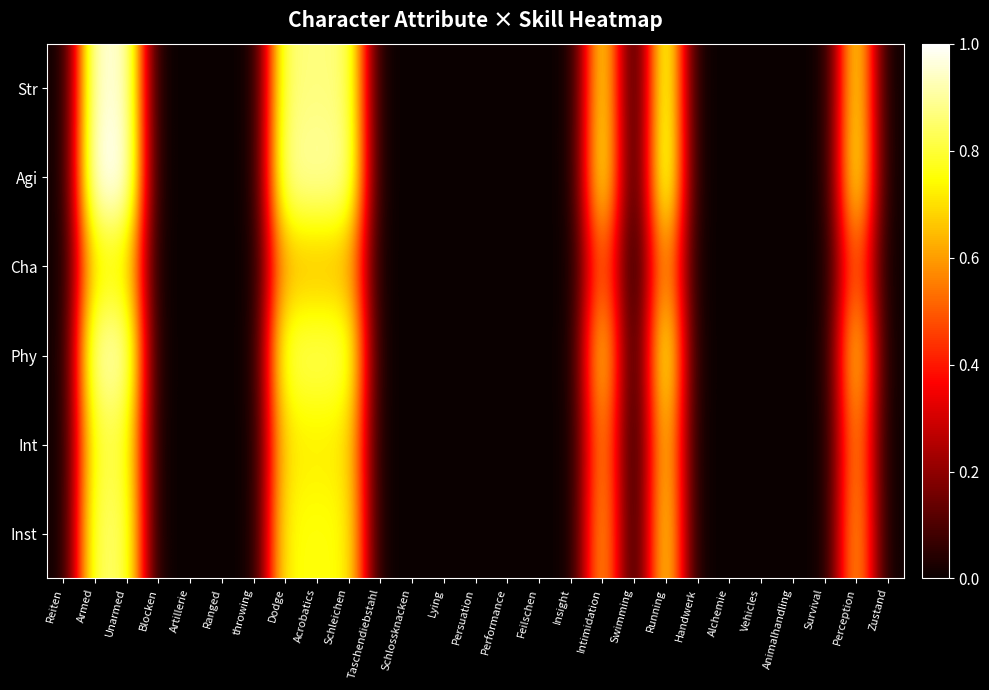

At which category is the sum across all series the highest?

Armed